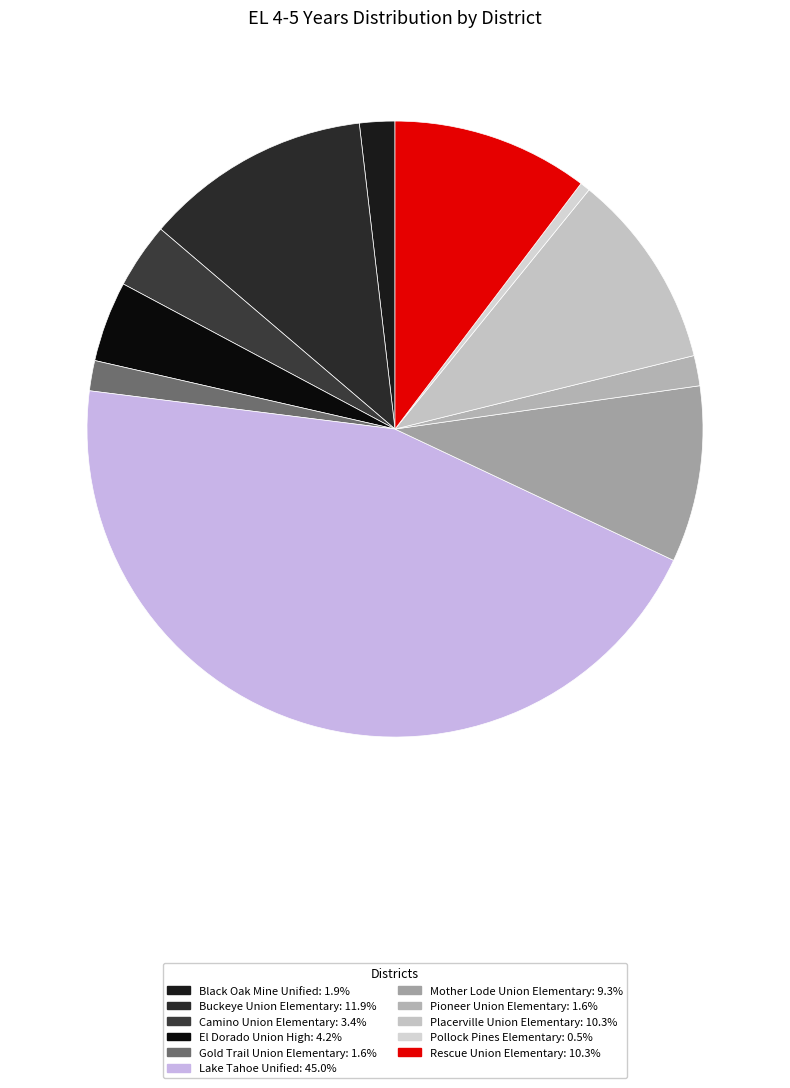

How many segments does this pie chart have?

11